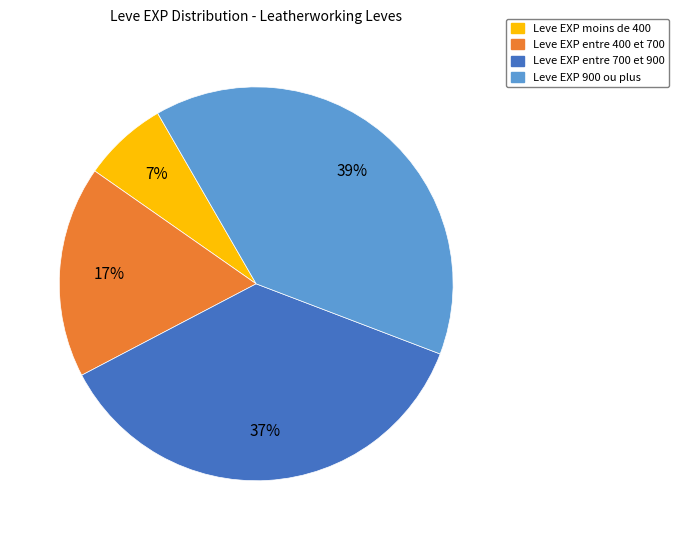

Between Leve EXP entre 700 et 900 and Leve EXP moins de 400, which is larger?

Leve EXP entre 700 et 900